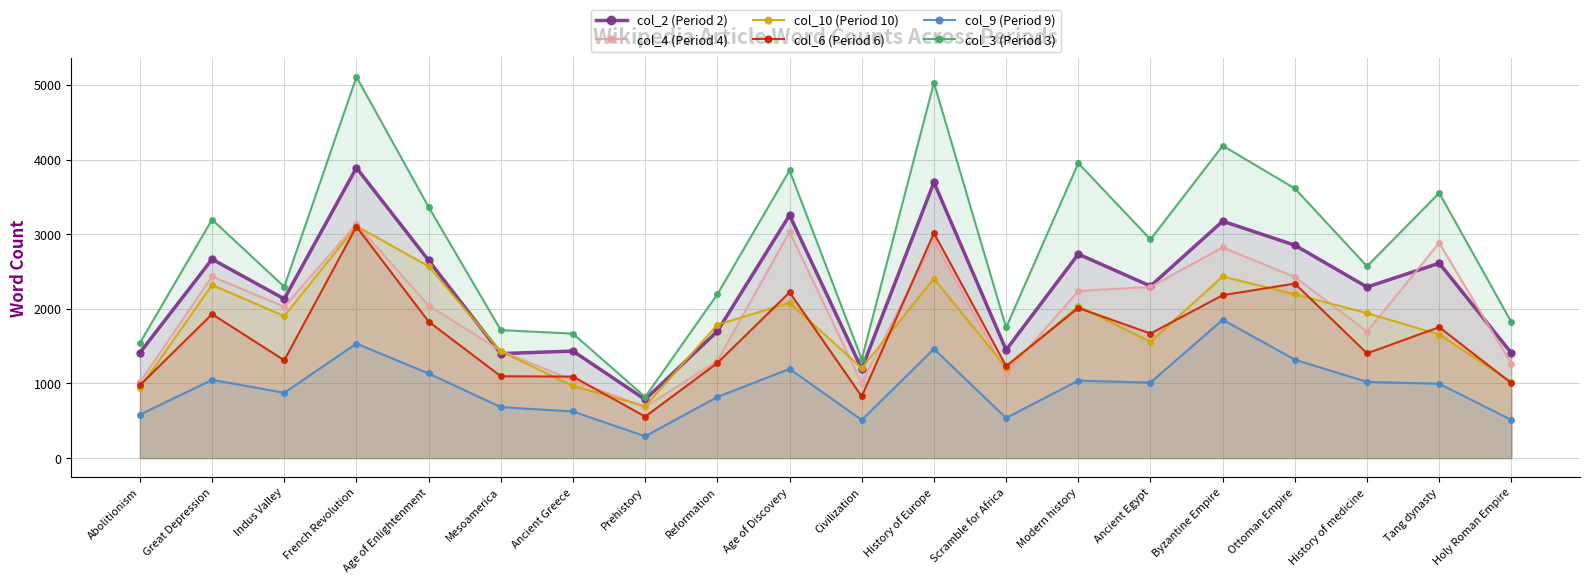

At how many categories does at least one series exceed 3025?

9